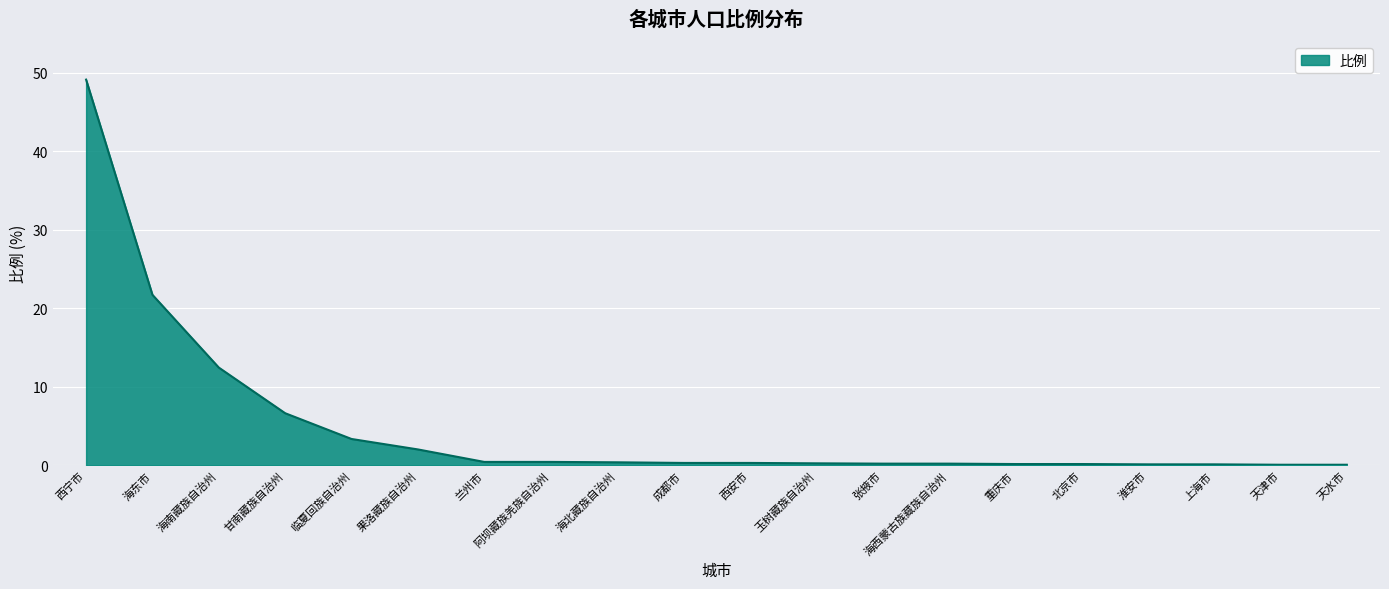

Read the value at 重庆市.

0.2